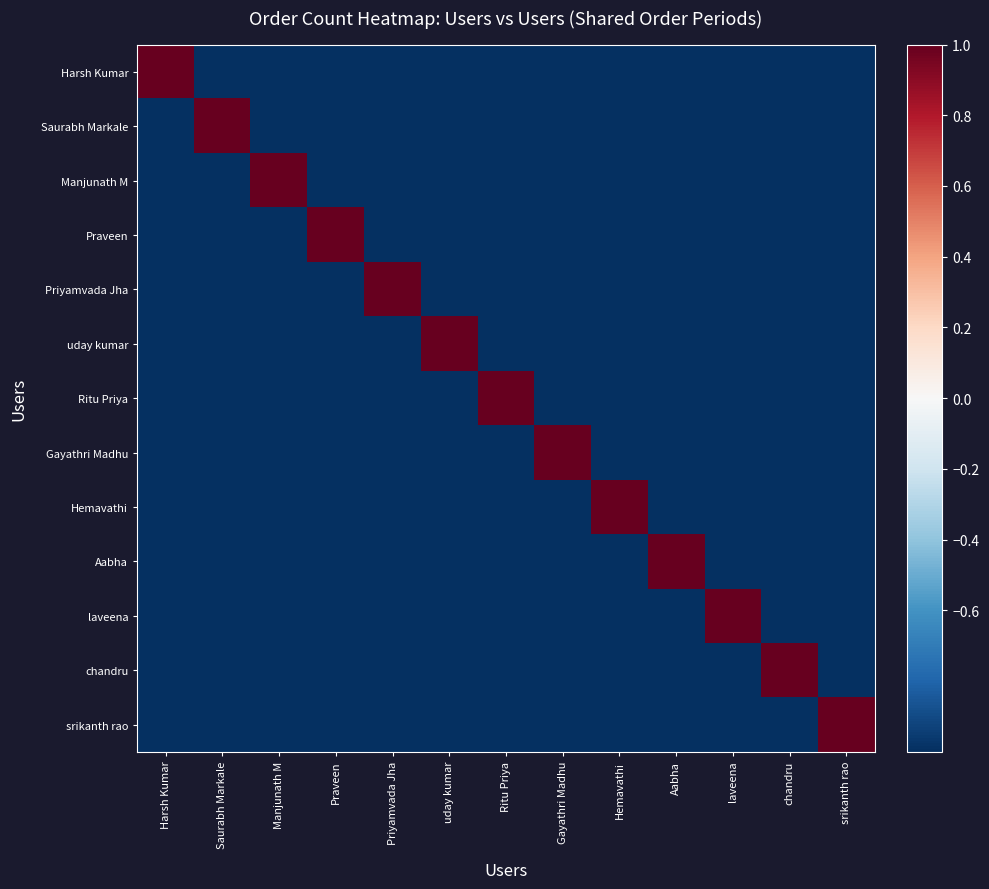

Reading left to right, list all the values displayed in this chart.

row_0: Harsh Kumar=1	Saurabh Markale=-1	Manjunath M=-1	Praveen=-1	Priyamvada Jha=-1	uday kumar=-1	Ritu Priya=-1	Gayathri Madhu=-1	Hemavathi=-1	Aabha=-1	laveena=-1	chandru=-1	srikanth rao=-1
row_1: Harsh Kumar=-1	Saurabh Markale=1	Manjunath M=-1	Praveen=-1	Priyamvada Jha=-1	uday kumar=-1	Ritu Priya=-1	Gayathri Madhu=-1	Hemavathi=-1	Aabha=-1	laveena=-1	chandru=-1	srikanth rao=-1
row_2: Harsh Kumar=-1	Saurabh Markale=-1	Manjunath M=1	Praveen=-1	Priyamvada Jha=-1	uday kumar=-1	Ritu Priya=-1	Gayathri Madhu=-1	Hemavathi=-1	Aabha=-1	laveena=-1	chandru=-1	srikanth rao=-1
row_3: Harsh Kumar=-1	Saurabh Markale=-1	Manjunath M=-1	Praveen=1	Priyamvada Jha=-1	uday kumar=-1	Ritu Priya=-1	Gayathri Madhu=-1	Hemavathi=-1	Aabha=-1	laveena=-1	chandru=-1	srikanth rao=-1
row_4: Harsh Kumar=-1	Saurabh Markale=-1	Manjunath M=-1	Praveen=-1	Priyamvada Jha=1	uday kumar=-1	Ritu Priya=-1	Gayathri Madhu=-1	Hemavathi=-1	Aabha=-1	laveena=-1	chandru=-1	srikanth rao=-1
row_5: Harsh Kumar=-1	Saurabh Markale=-1	Manjunath M=-1	Praveen=-1	Priyamvada Jha=-1	uday kumar=1	Ritu Priya=-1	Gayathri Madhu=-1	Hemavathi=-1	Aabha=-1	laveena=-1	chandru=-1	srikanth rao=-1
row_6: Harsh Kumar=-1	Saurabh Markale=-1	Manjunath M=-1	Praveen=-1	Priyamvada Jha=-1	uday kumar=-1	Ritu Priya=1	Gayathri Madhu=-1	Hemavathi=-1	Aabha=-1	laveena=-1	chandru=-1	srikanth rao=-1
row_7: Harsh Kumar=-1	Saurabh Markale=-1	Manjunath M=-1	Praveen=-1	Priyamvada Jha=-1	uday kumar=-1	Ritu Priya=-1	Gayathri Madhu=1	Hemavathi=-1	Aabha=-1	laveena=-1	chandru=-1	srikanth rao=-1
row_8: Harsh Kumar=-1	Saurabh Markale=-1	Manjunath M=-1	Praveen=-1	Priyamvada Jha=-1	uday kumar=-1	Ritu Priya=-1	Gayathri Madhu=-1	Hemavathi=1	Aabha=-1	laveena=-1	chandru=-1	srikanth rao=-1
row_9: Harsh Kumar=-1	Saurabh Markale=-1	Manjunath M=-1	Praveen=-1	Priyamvada Jha=-1	uday kumar=-1	Ritu Priya=-1	Gayathri Madhu=-1	Hemavathi=-1	Aabha=1	laveena=-1	chandru=-1	srikanth rao=-1
row_10: Harsh Kumar=-1	Saurabh Markale=-1	Manjunath M=-1	Praveen=-1	Priyamvada Jha=-1	uday kumar=-1	Ritu Priya=-1	Gayathri Madhu=-1	Hemavathi=-1	Aabha=-1	laveena=1	chandru=-1	srikanth rao=-1
row_11: Harsh Kumar=-1	Saurabh Markale=-1	Manjunath M=-1	Praveen=-1	Priyamvada Jha=-1	uday kumar=-1	Ritu Priya=-1	Gayathri Madhu=-1	Hemavathi=-1	Aabha=-1	laveena=-1	chandru=1	srikanth rao=-1
row_12: Harsh Kumar=-1	Saurabh Markale=-1	Manjunath M=-1	Praveen=-1	Priyamvada Jha=-1	uday kumar=-1	Ritu Priya=-1	Gayathri Madhu=-1	Hemavathi=-1	Aabha=-1	laveena=-1	chandru=-1	srikanth rao=1